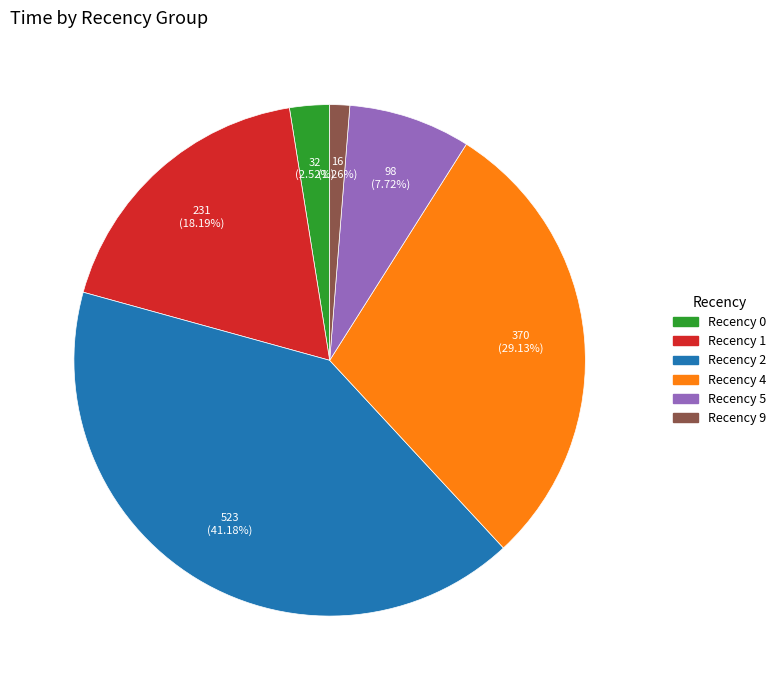

Is there any slice that represents more than half of the pie?

No